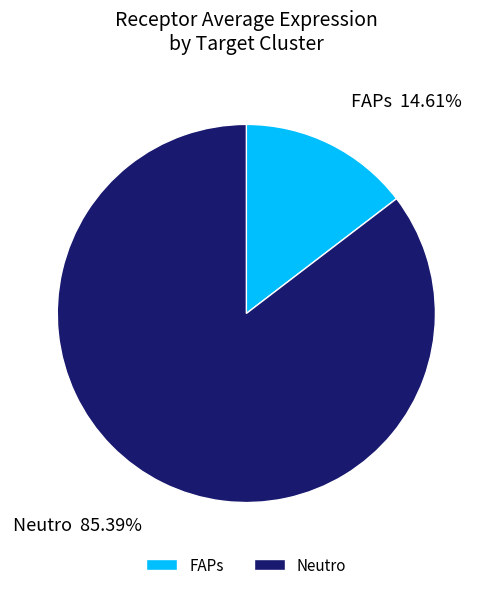

What percentage is NOT represented by FAPs?

85.4%